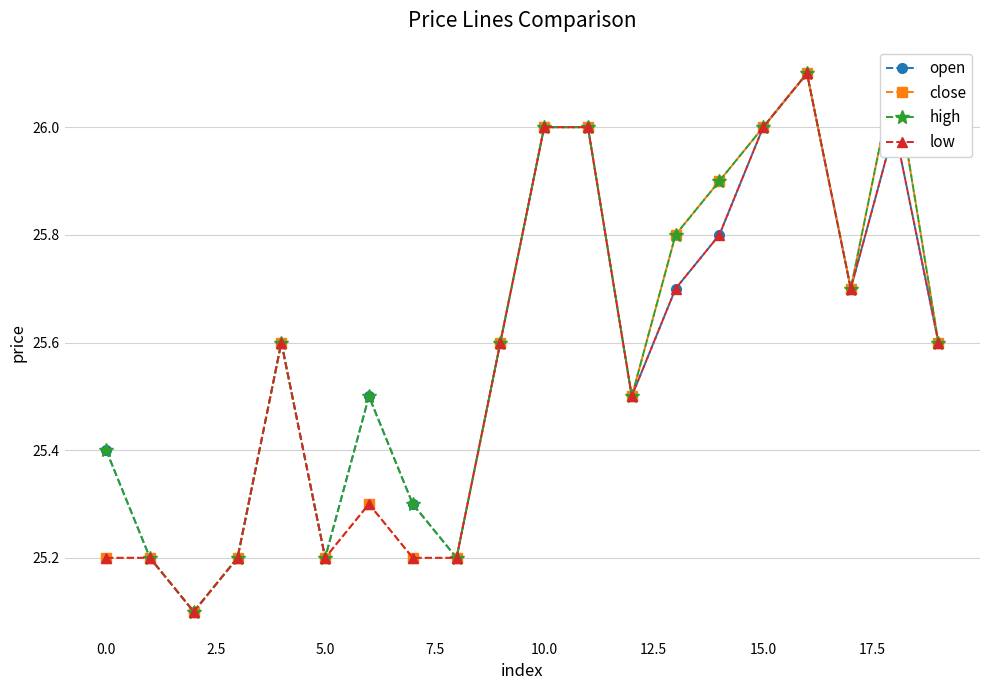

What is the lowest value of the close series?

25.1